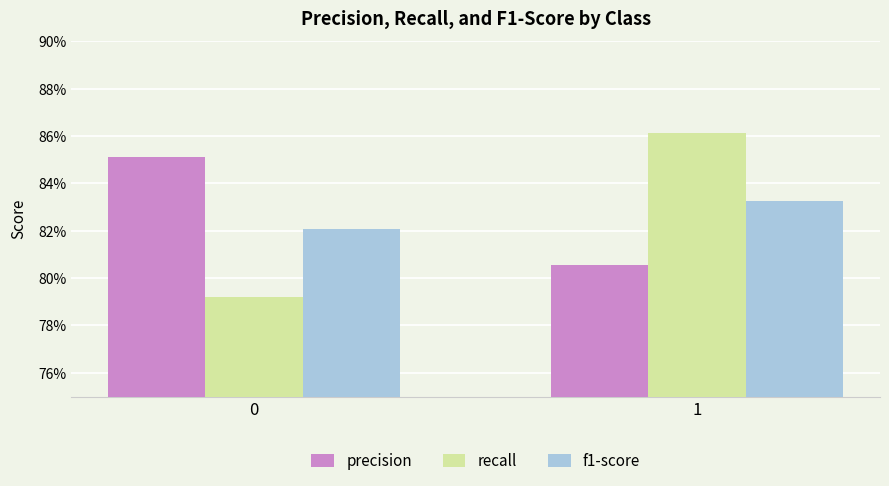

What is the average value of the precision series?

0.8